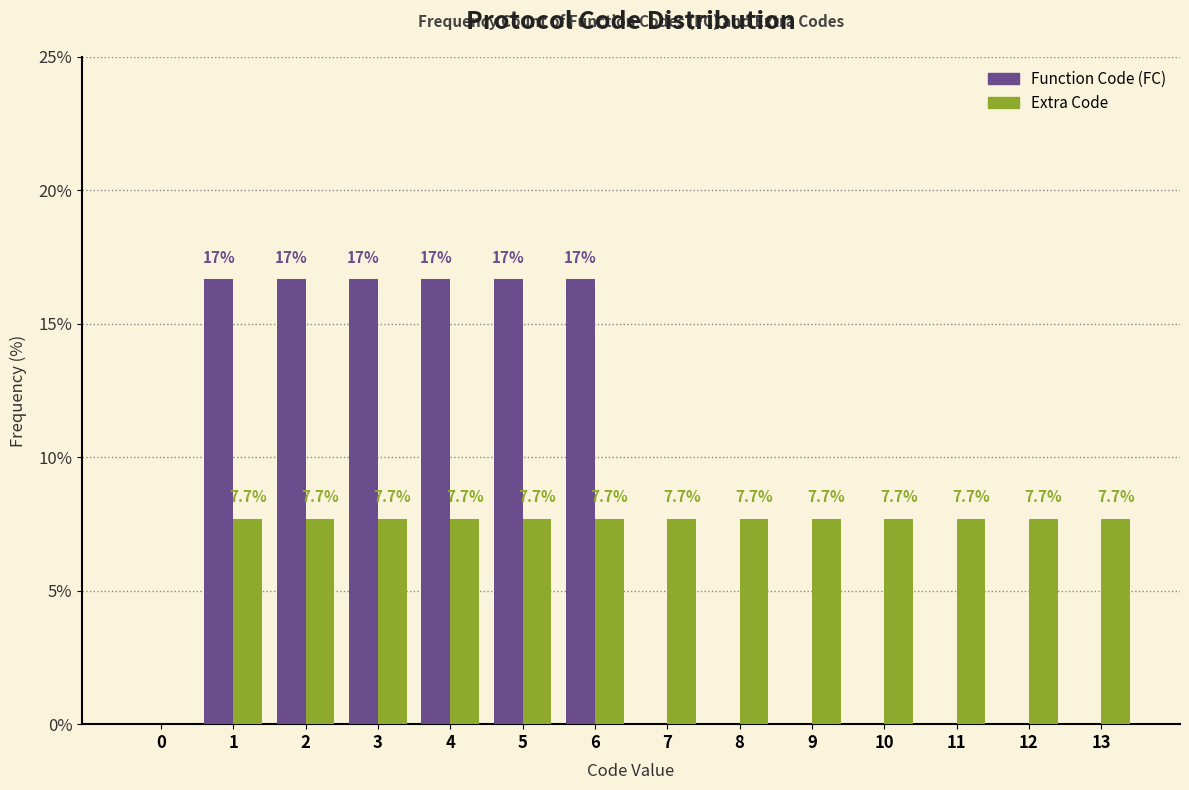

Reading left to right, extract all data points from this chart.

Function Code (FC): 0=0.0	1=16.7	2=16.7	3=16.7	4=16.7	5=16.7	6=16.7	7=0.0	8=0.0	9=0.0	10=0.0	11=0.0	12=0.0	13=0.0
Extra Code: 0=0.0	1=7.7	2=7.7	3=7.7	4=7.7	5=7.7	6=7.7	7=7.7	8=7.7	9=7.7	10=7.7	11=7.7	12=7.7	13=7.7